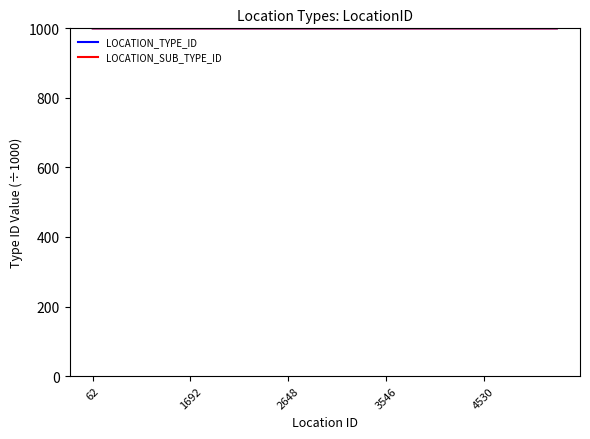

What is the minimum value shown in the chart?

1000.0